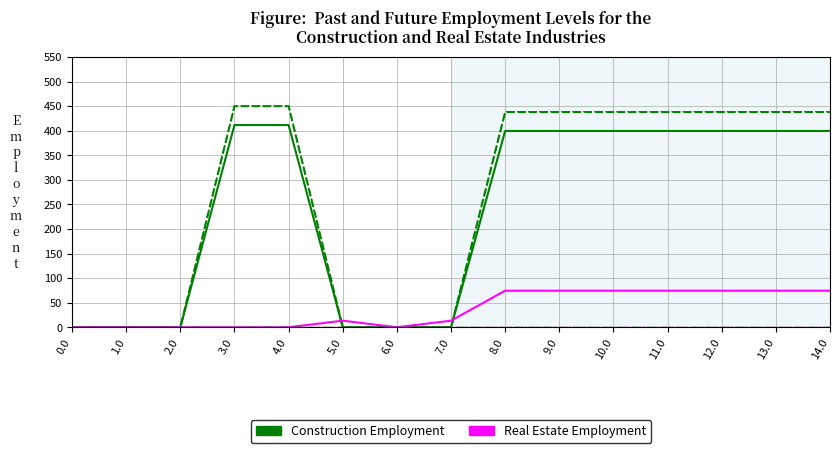

Is the value of Real Estate Employment at 4.0 greater than the value of Construction Employment at 3.0?

No